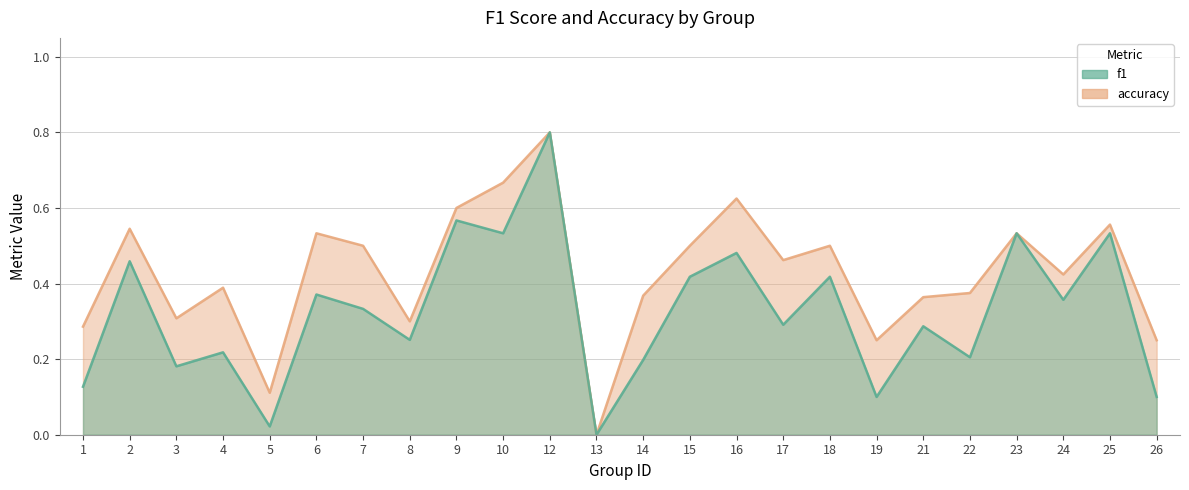

What is the sum of all f1 values?

7.8